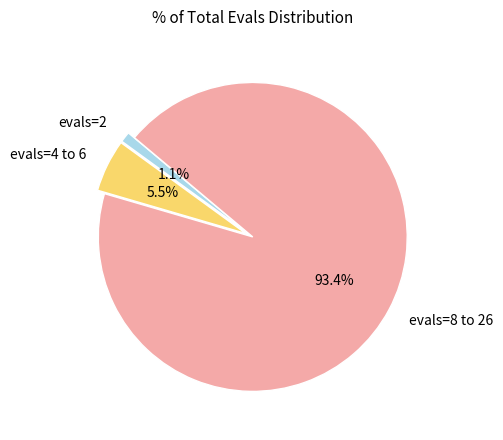

Rank the categories by value from lowest to highest.

evals=2, evals=4 to 6, evals=8 to 26